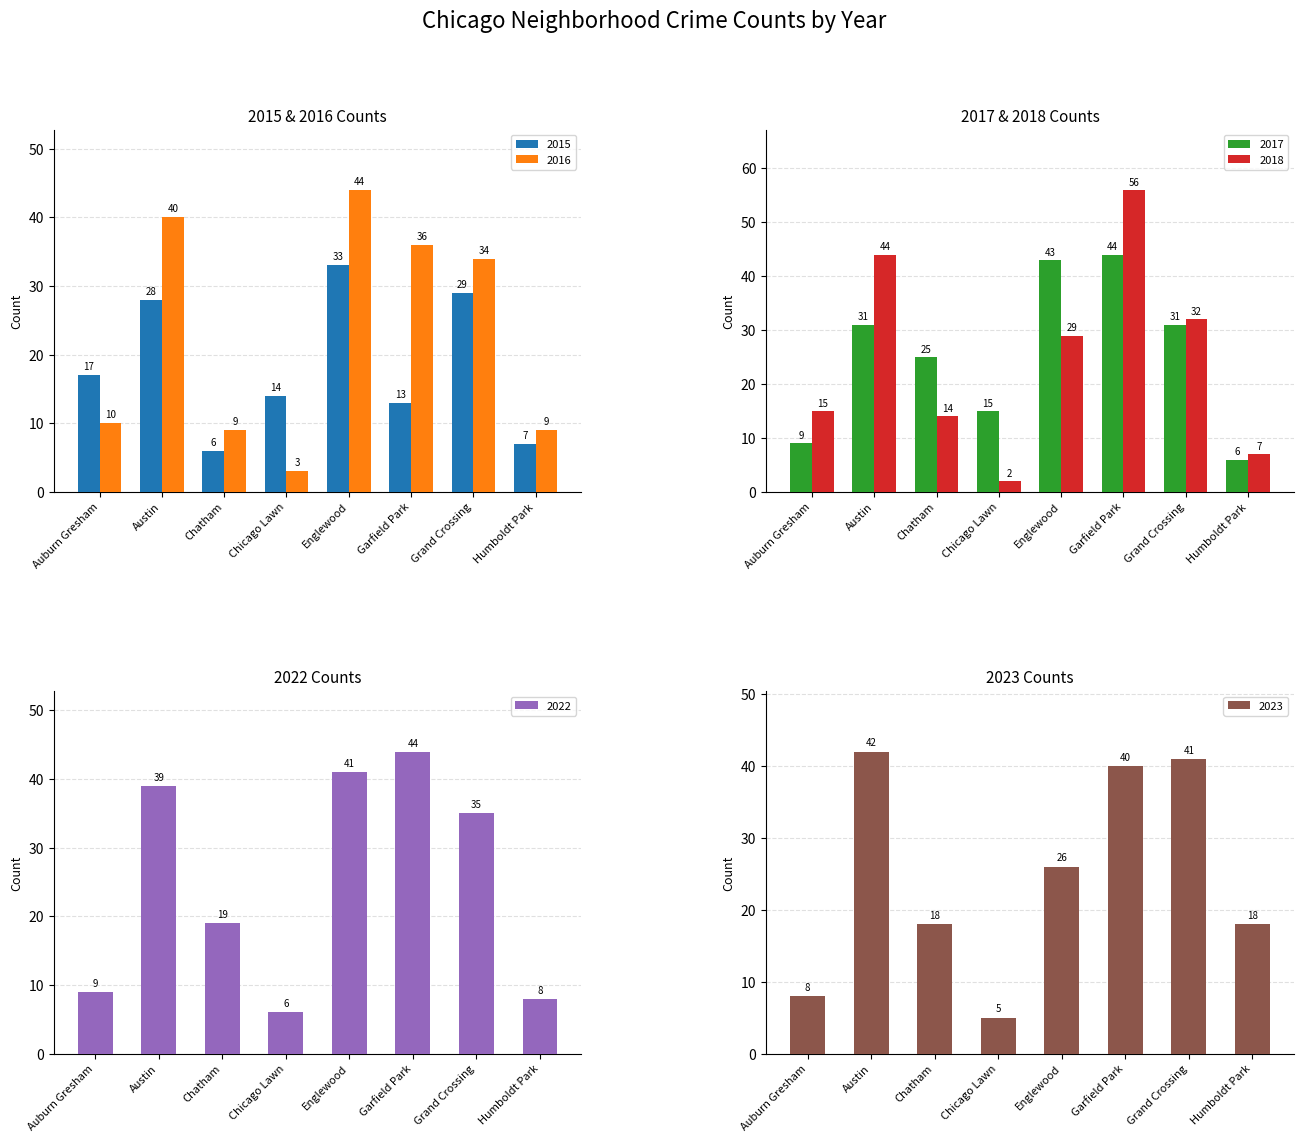

At which label does 2022 first exceed 35?

Austin